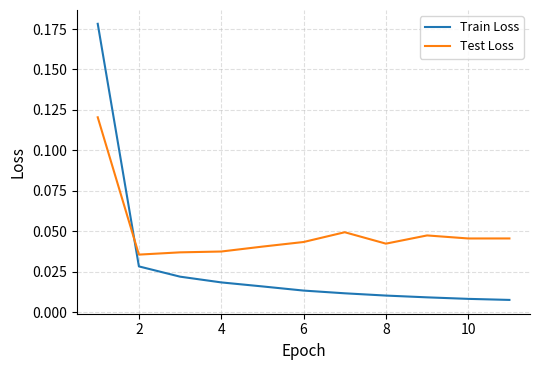

Which series ends up on top after the final intersection of Train Loss and Test Loss?

Test Loss